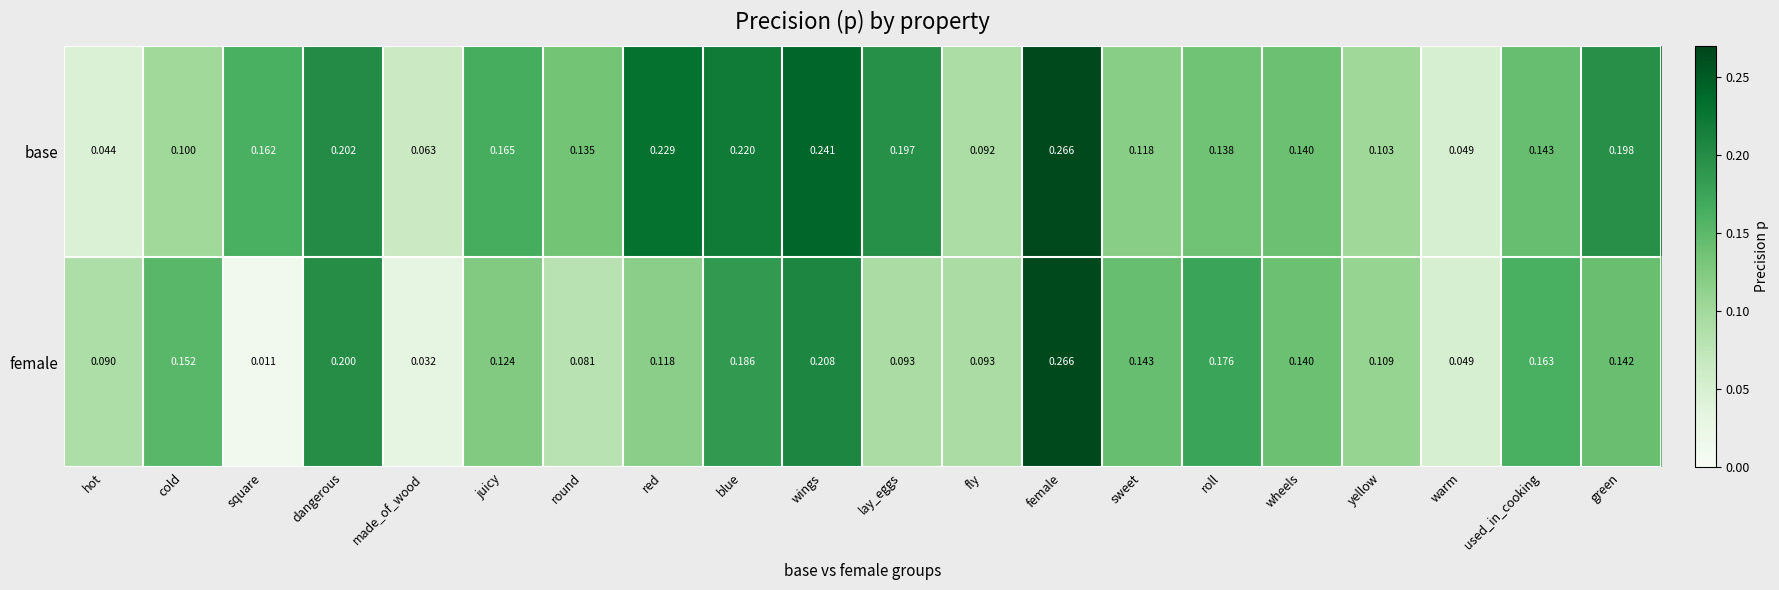

At which category is the sum across all series the highest?

female